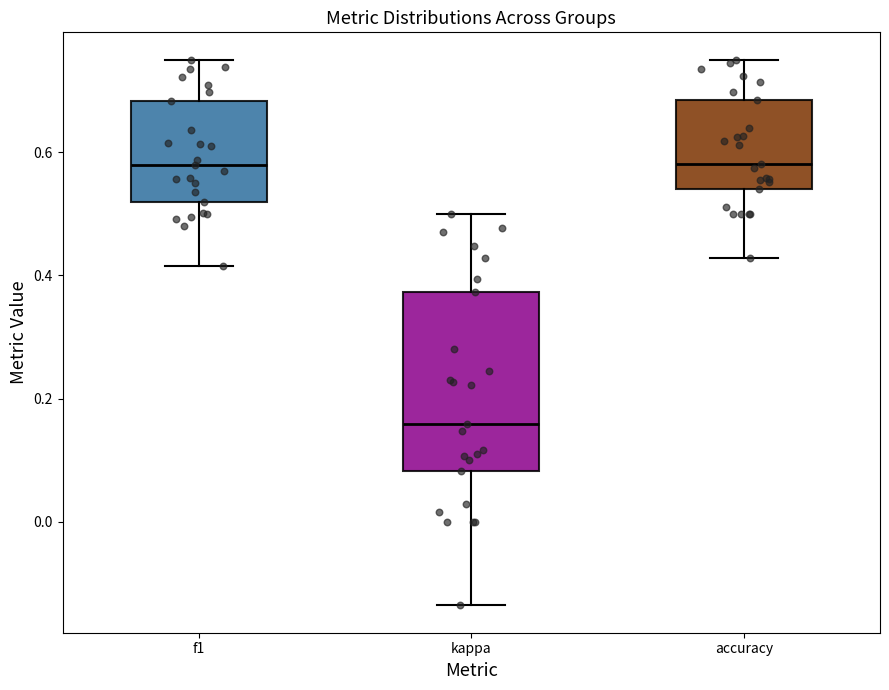

Reading left to right, transcribe this box plot: for each box, give where its median line is, the range the box spans, and where its two whiskers end, as read against the y-axis. The values are not printed on the chart, so give them approximately, as read against the axis.

f1: median 0.58, box 0.52 to 0.68, whiskers 0.42 to 0.76
kappa: median 0.16, box 0.08 to 0.38, whiskers -0.14 to 0.50
accuracy: median 0.58, box 0.54 to 0.68, whiskers 0.42 to 0.76